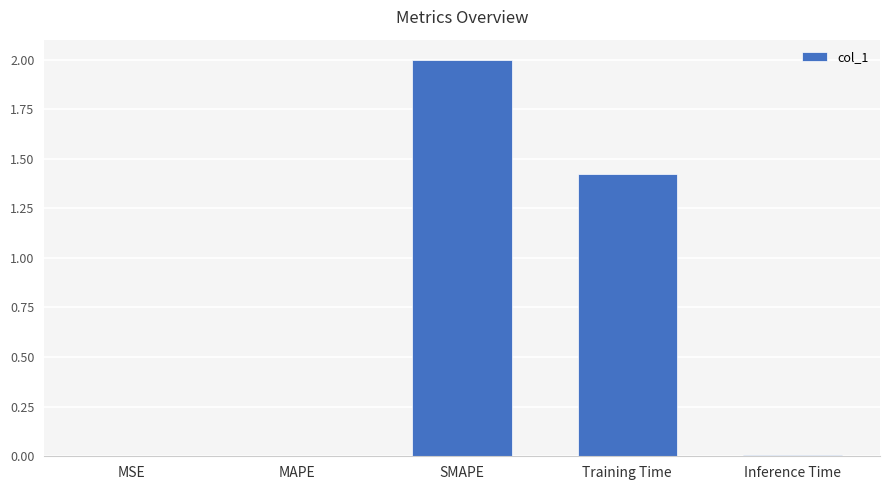

Approximately how many times larger is the value at Training Time compared to SMAPE?

0.7